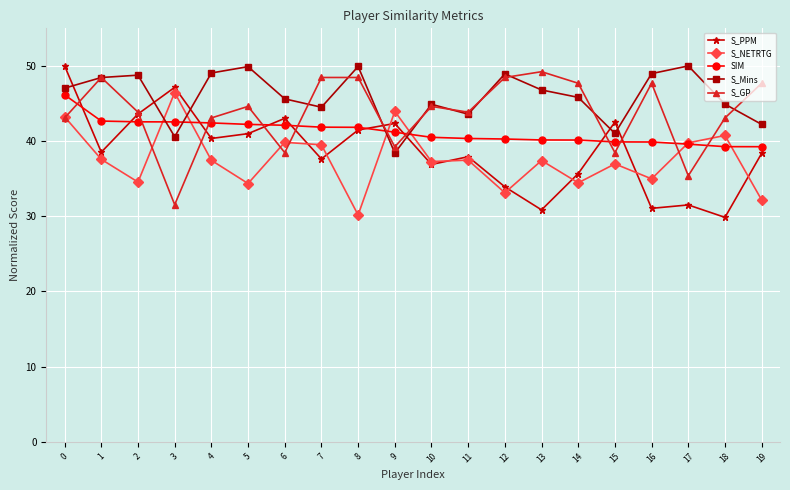

What is the value of the S_PPM point at the 19th from the left?

29.9